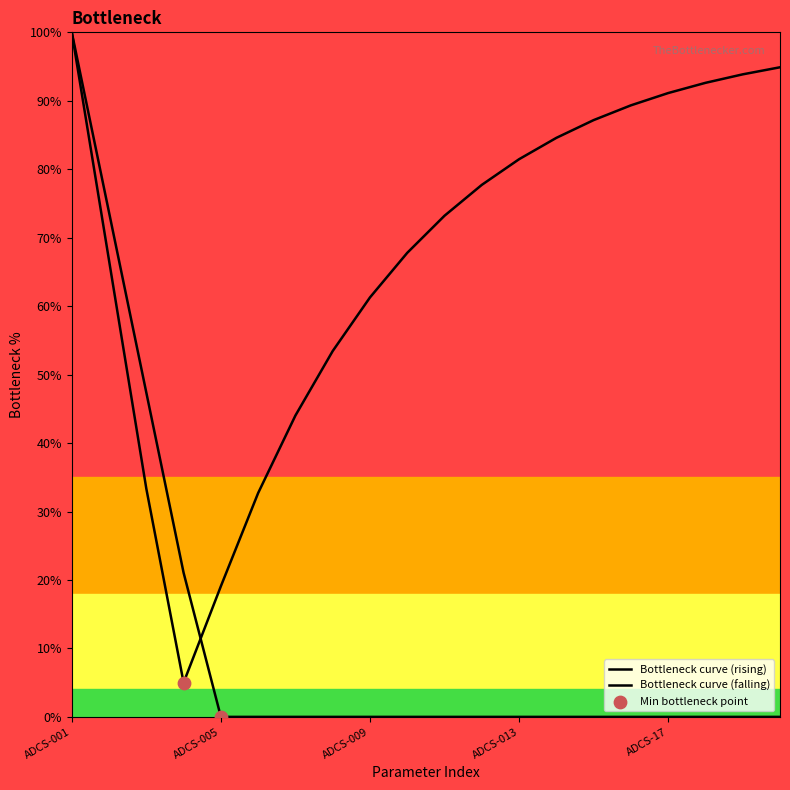

Is the value of Bottleneck curve (falling) at 10 greater than the value of Bottleneck curve (rising) at 14?

No